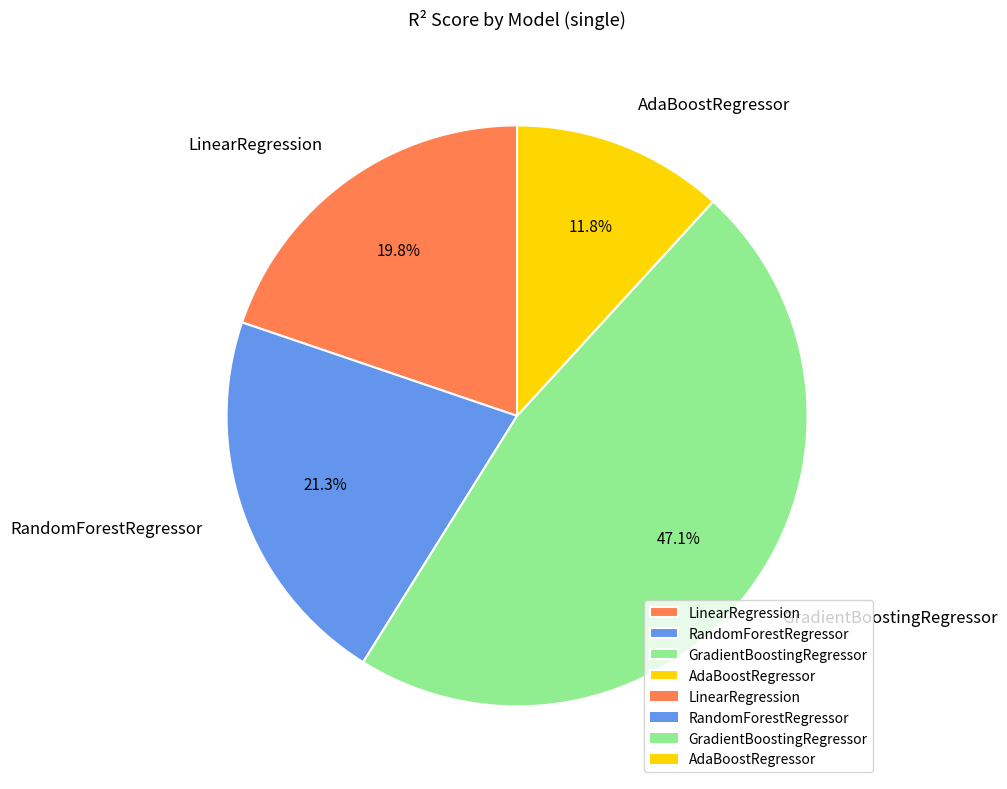

What portion of the pie excludes LinearRegression?

80.2%